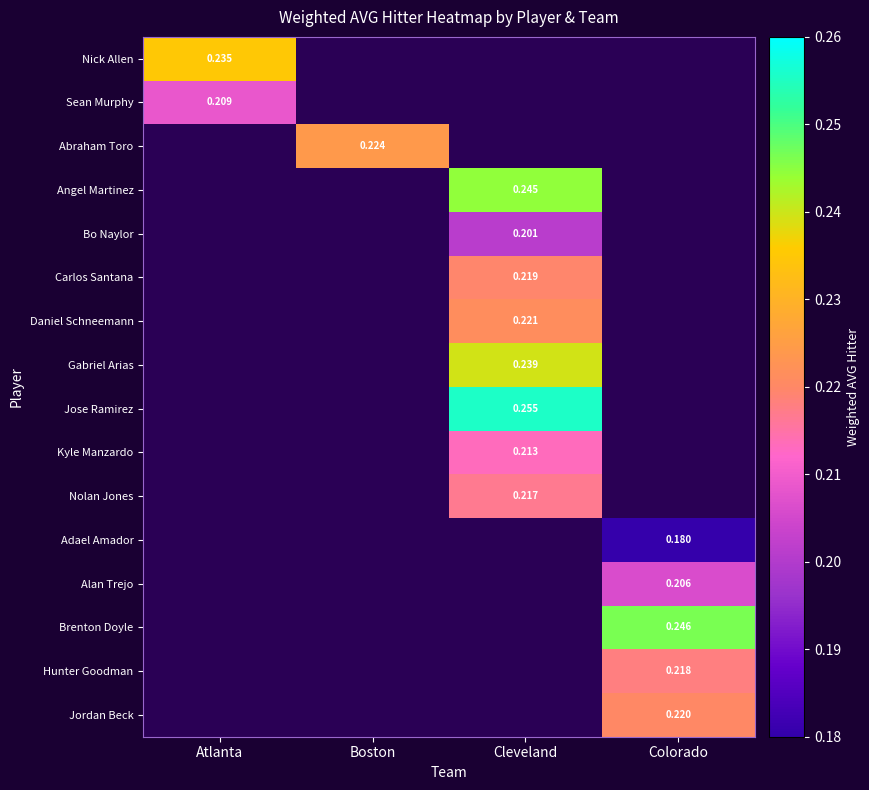

What is the greatest value displayed?

0.3